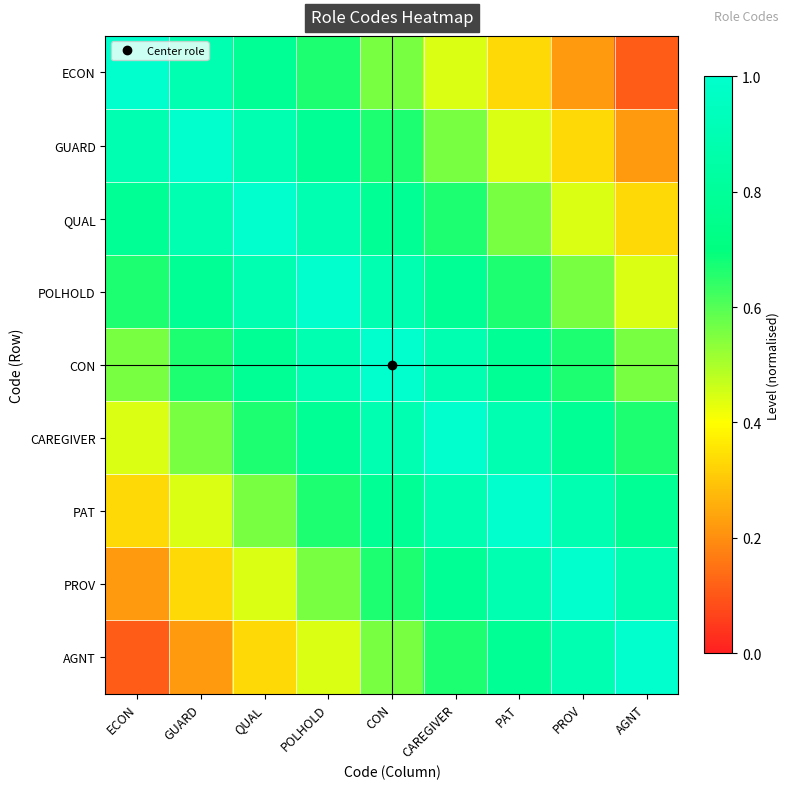

What is the smallest value displayed?

0.1